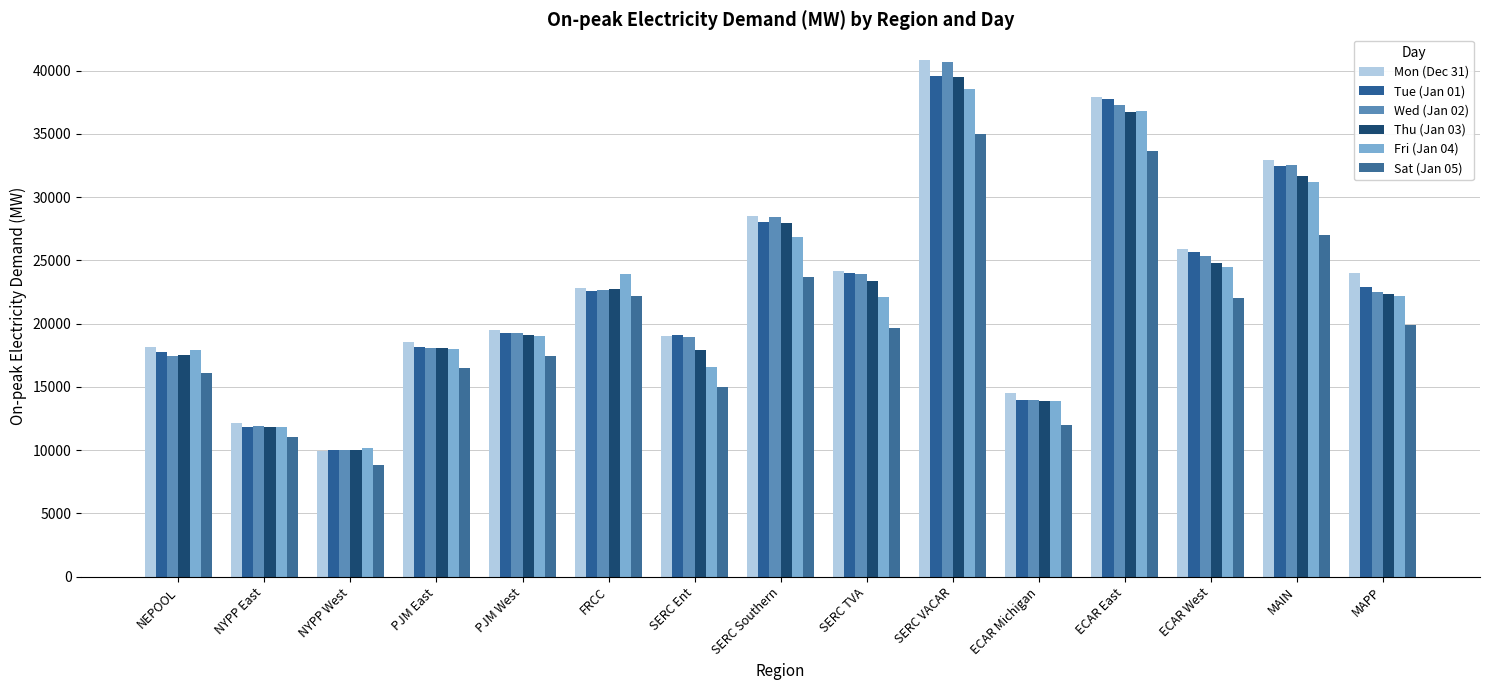

What is the approximate value of Fri (Jan 04) at ECAR East?

36840.8